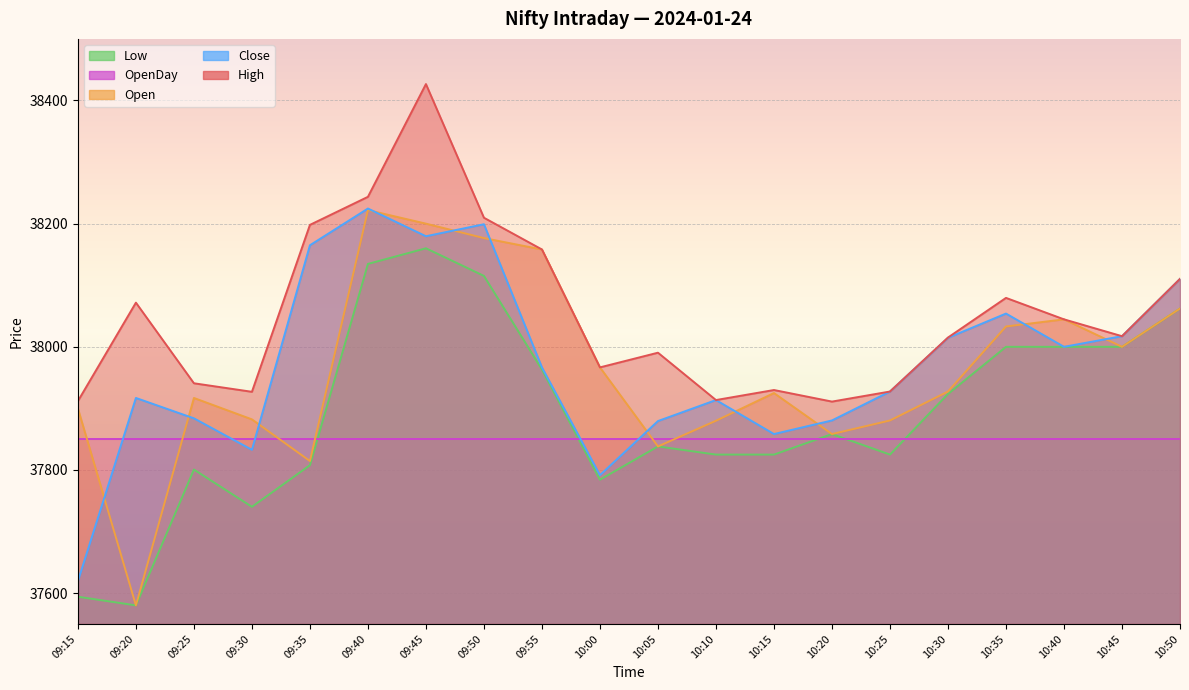

Reading left to right, transcribe all the data shown in this chart.

High: 37911.8	38071.7	37940.8	37926.9	38198.0	38243.6	38426.7	38209.6	38158.1	37966.6	37990.4	37913.6	37929.8	37911.1	37927.4	38015.1	38079.4	38044.6	38017.2	38110.3
Open: 37899.9	37580.2	37916.9	37882.2	37814.6	38222.0	38200.0	38176.6	38158.1	37966.6	37838.2	37879.9	37924.9	37858.3	37880.4	37927.4	38033.1	38044.6	38000.0	38062.2
Close: 37619.5	37916.9	37883.9	37832.8	38164.9	38224.6	38179.6	38199.1	37966.6	37791.7	37879.4	37913.6	37858.3	37880.4	37927.4	38014.7	38054.0	38000.0	38017.2	38110.3
Low: 37594.2	37580.2	37800.7	37740.2	37807.8	38134.6	38160.0	38115.2	37963.1	37784.2	37838.2	37825.0	37825.0	37858.3	37825.0	37923.4	38000.0	37999.9	38000.0	38062.2